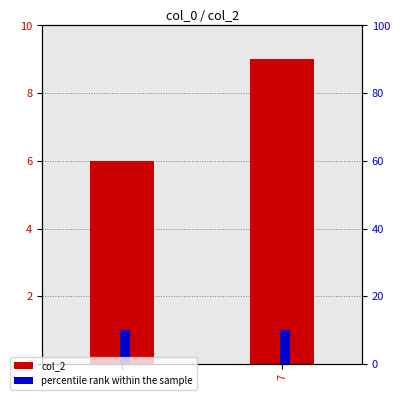

Reading right to left, extract all data points from this chart.

col_2: 9	6
percentile rank within the sample: 10	10